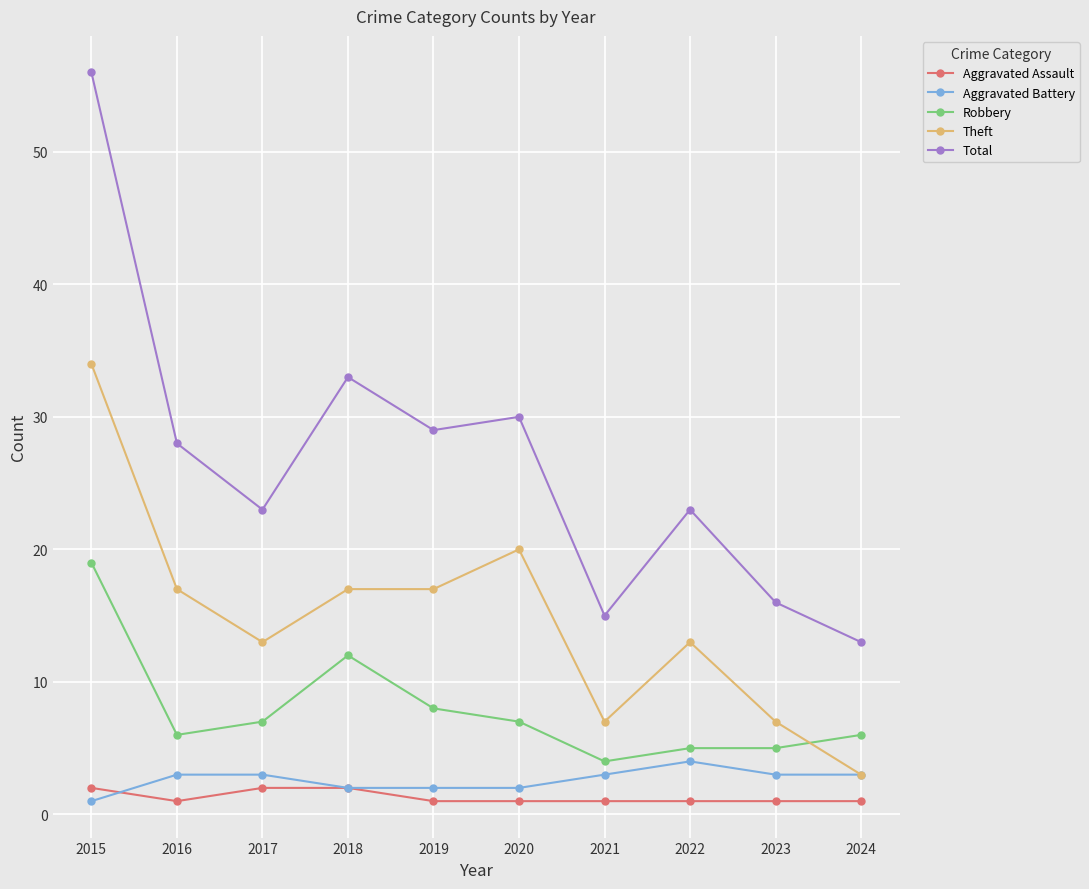

What is the total value across all series at 2021?

30